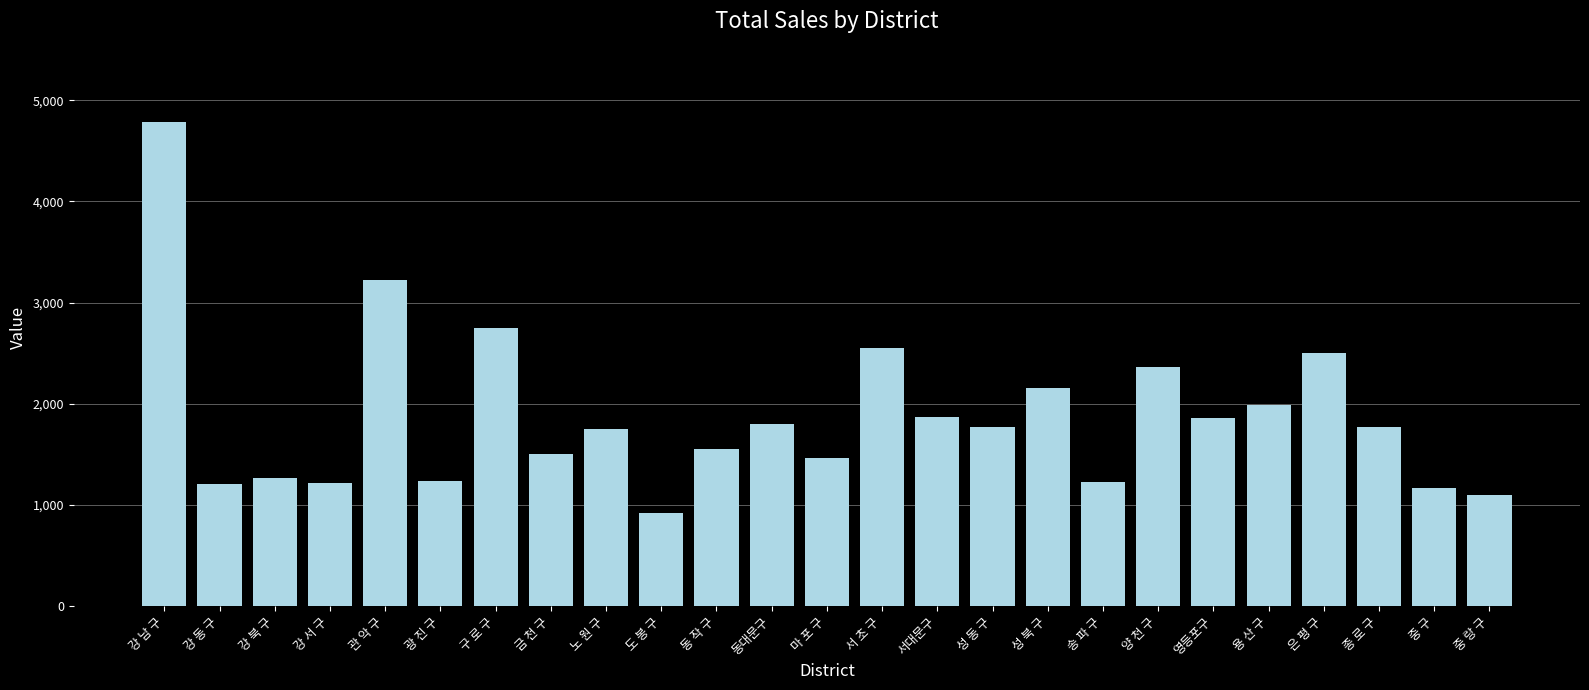

Where does the data first go above 1766?

강 남 구